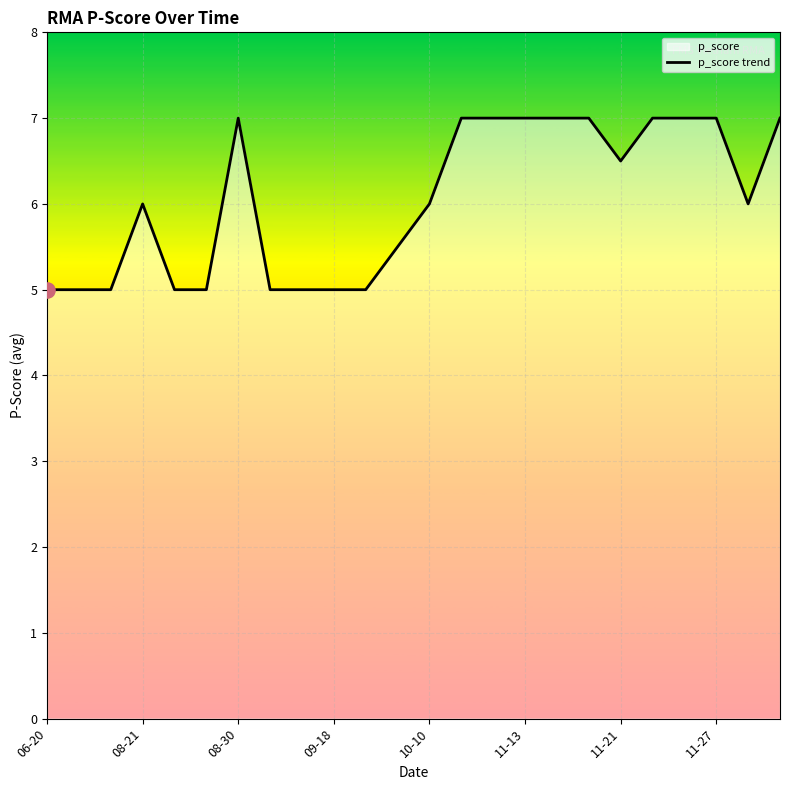

Between 14 and 06-20, which is larger?

14